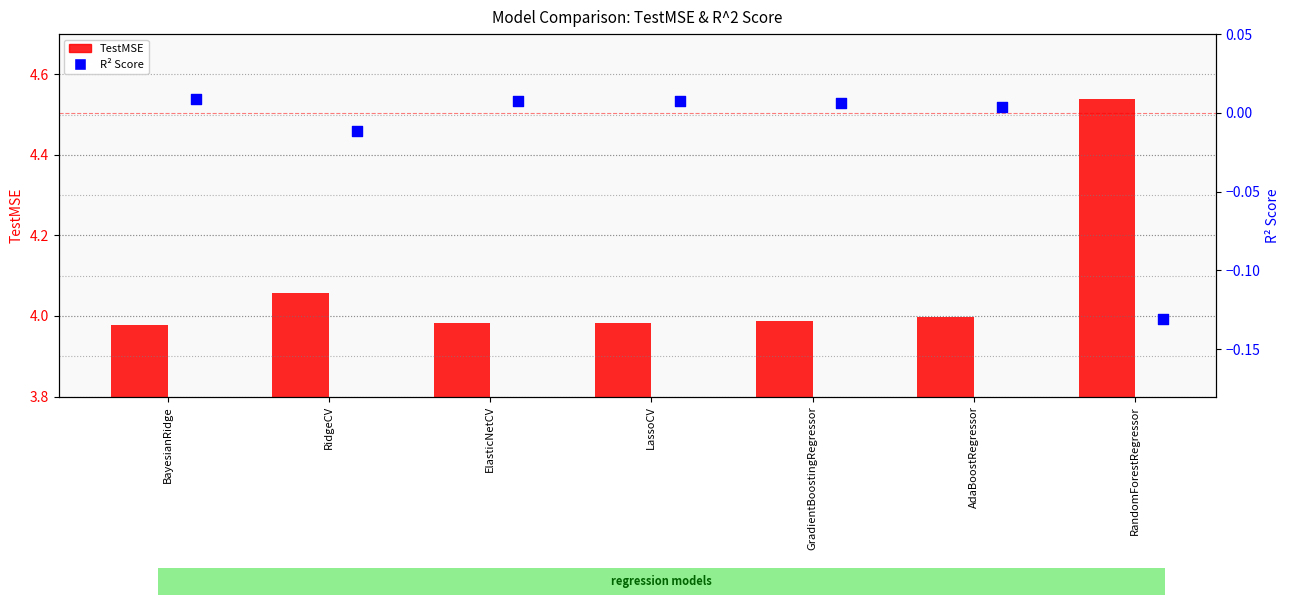

At which category is the sum across all series the highest?

RandomForestRegressor